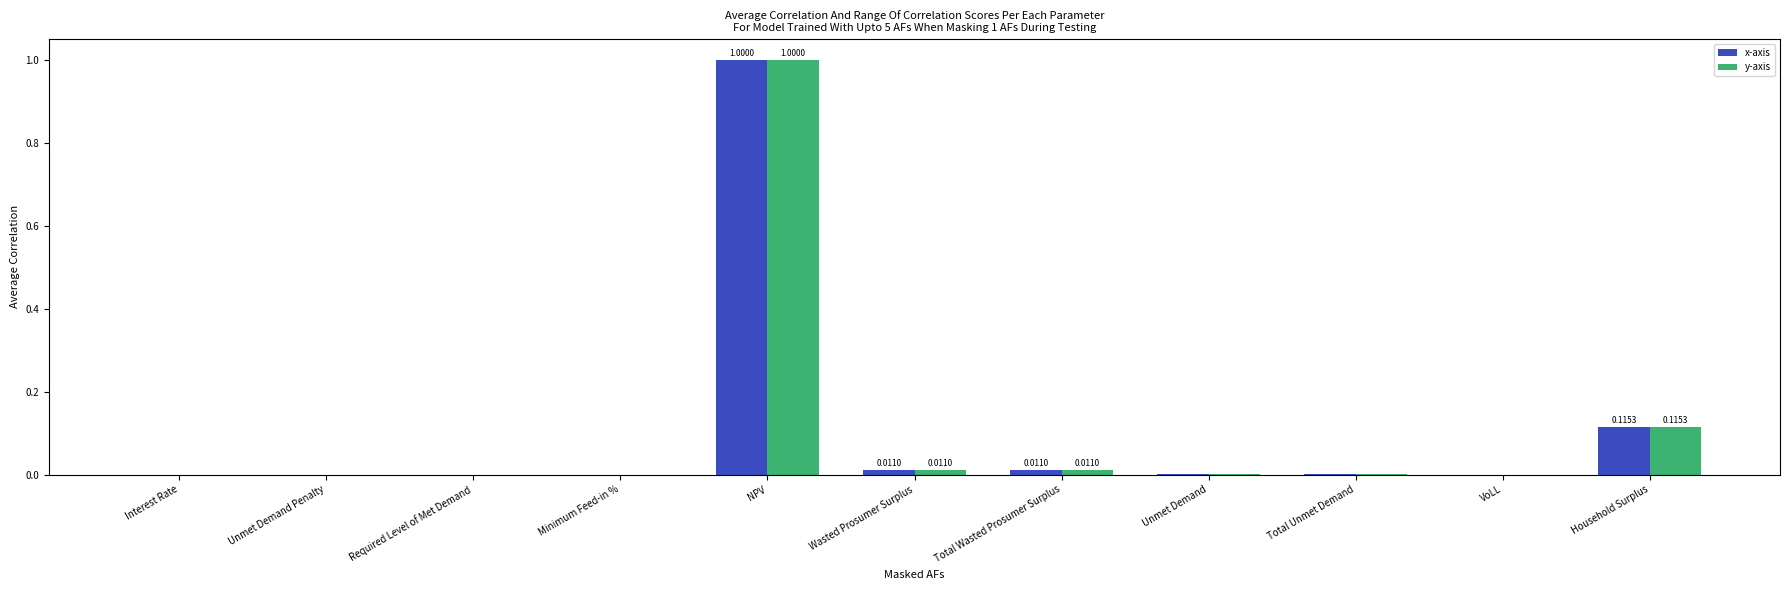

At which category does the chart reach its peak across all series?

NPV